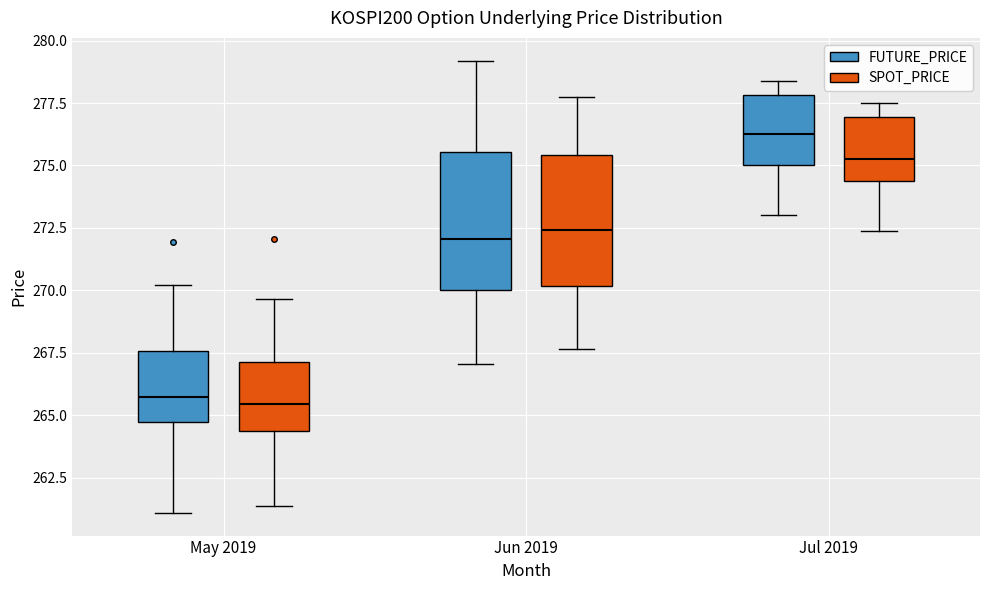

Where is the lower edge of the box for Jun 2019 (FUTURE_PRICE) on the y-axis? The values are not printed on the chart, so give them approximately, as read against the axis.

270.0